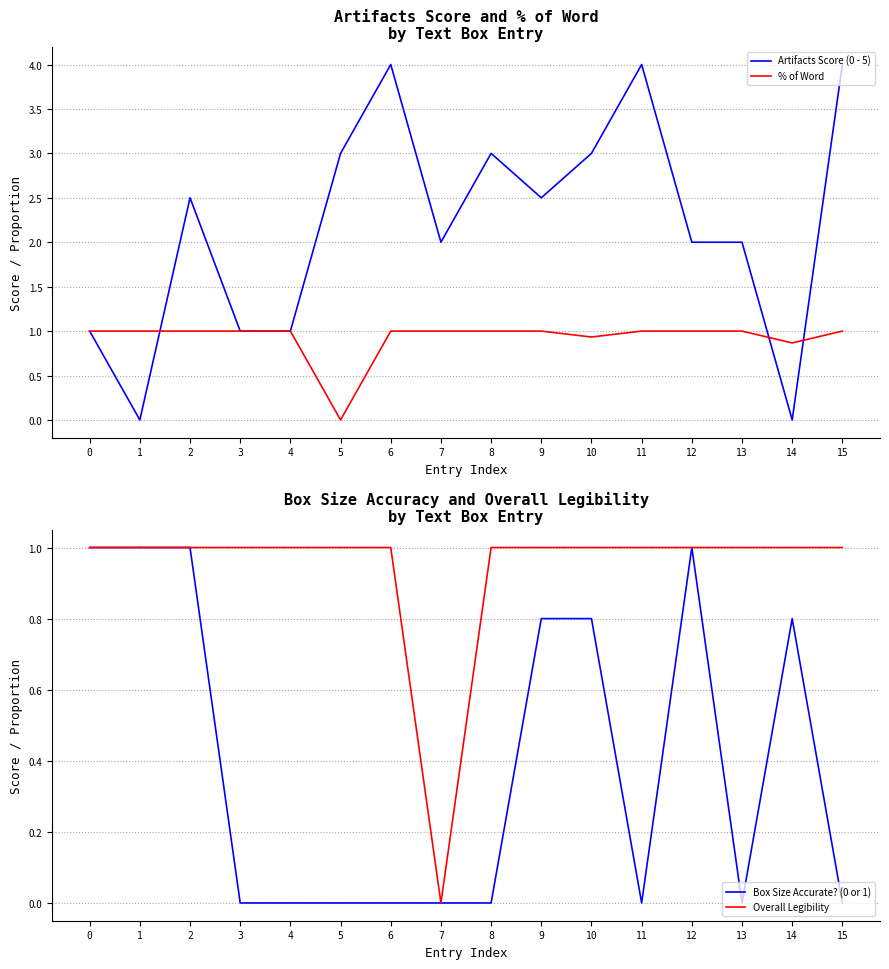

True or false: % of Word and Box Size Accurate? (0 or 1) intersect in this chart.

False